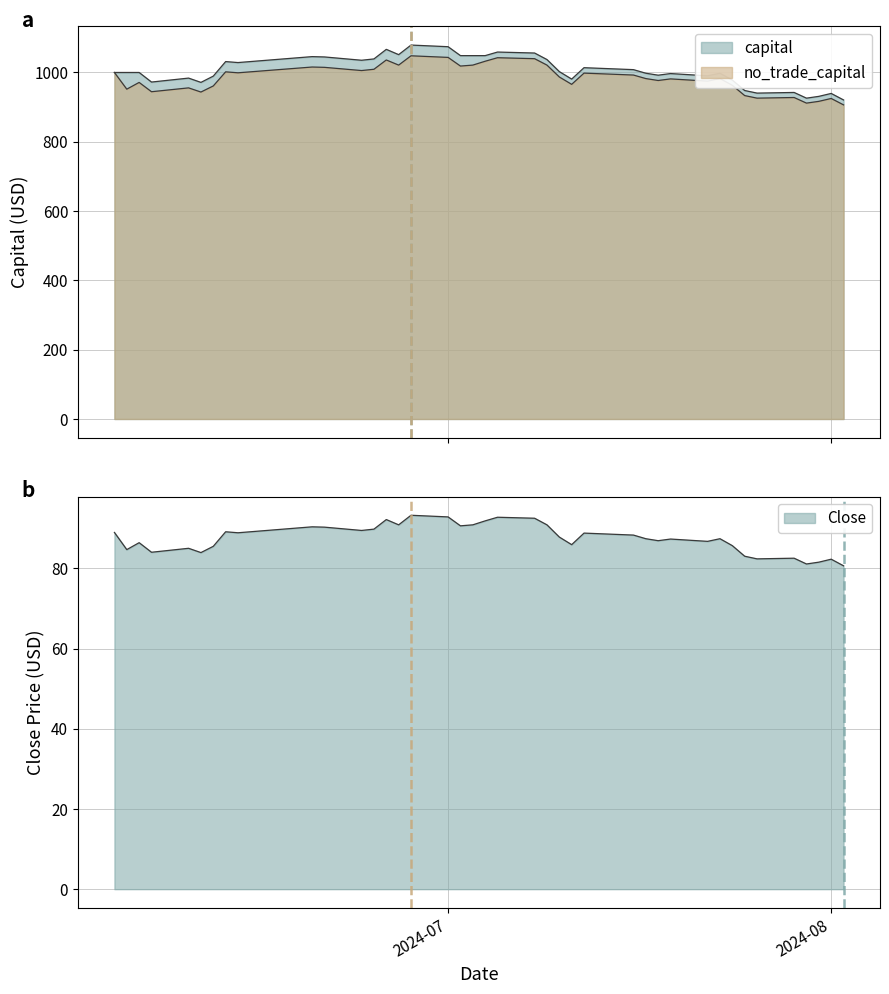

What are all the series names shown in the legend?

capital, no_trade_capital, close